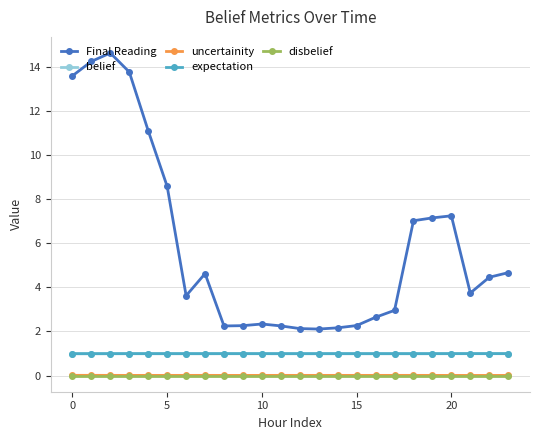

What is the highest value of the belief series?

1.0